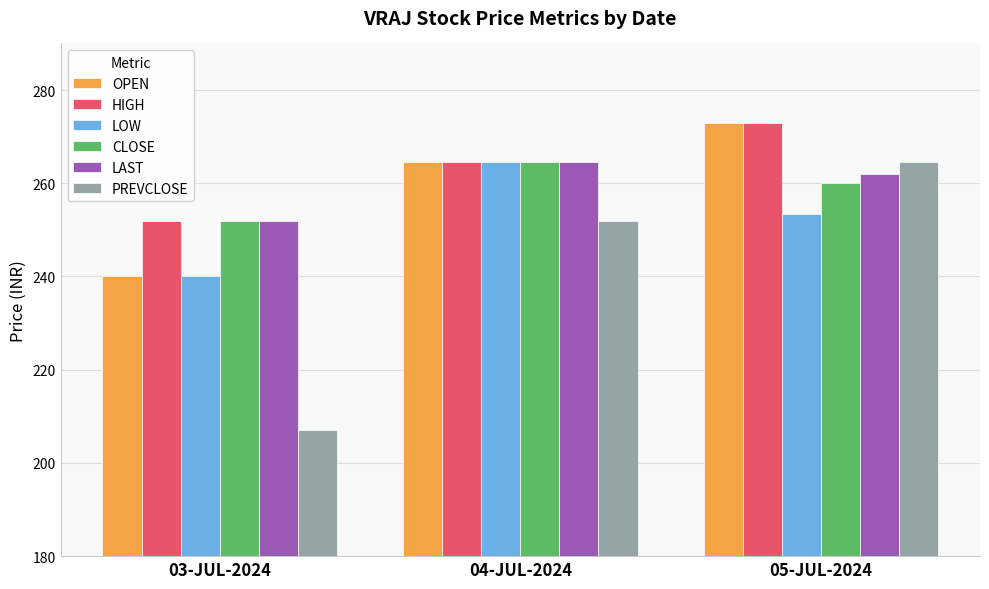

Between 03-JUL-2024 and 05-JUL-2024, which series saw the biggest shift?

PREVCLOSE